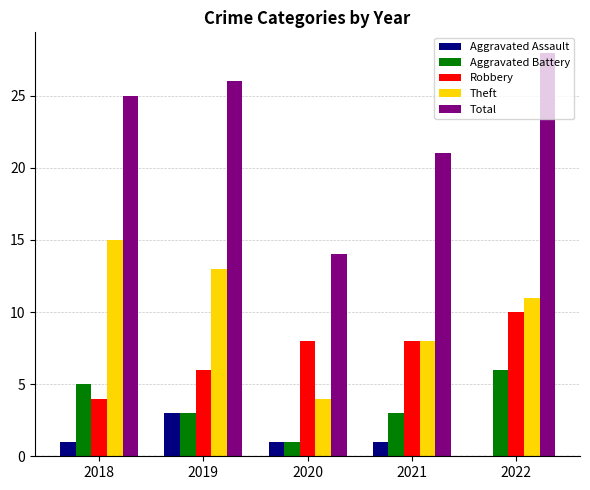

Which series changed the most between 2021 and 2022?

Total